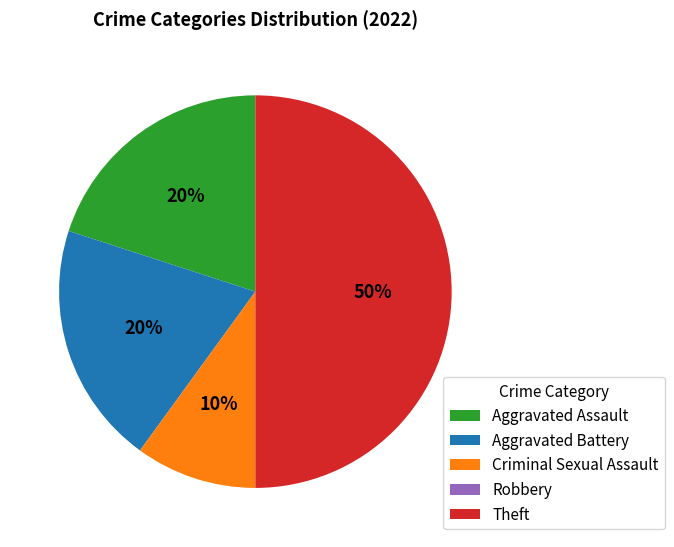

Do Criminal Sexual Assault and Aggravated Battery together represent more than half of the pie?

No